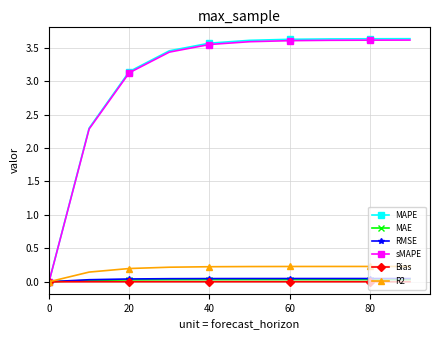

What is the value of the sMAPE point at the 10th from the left?

3.6